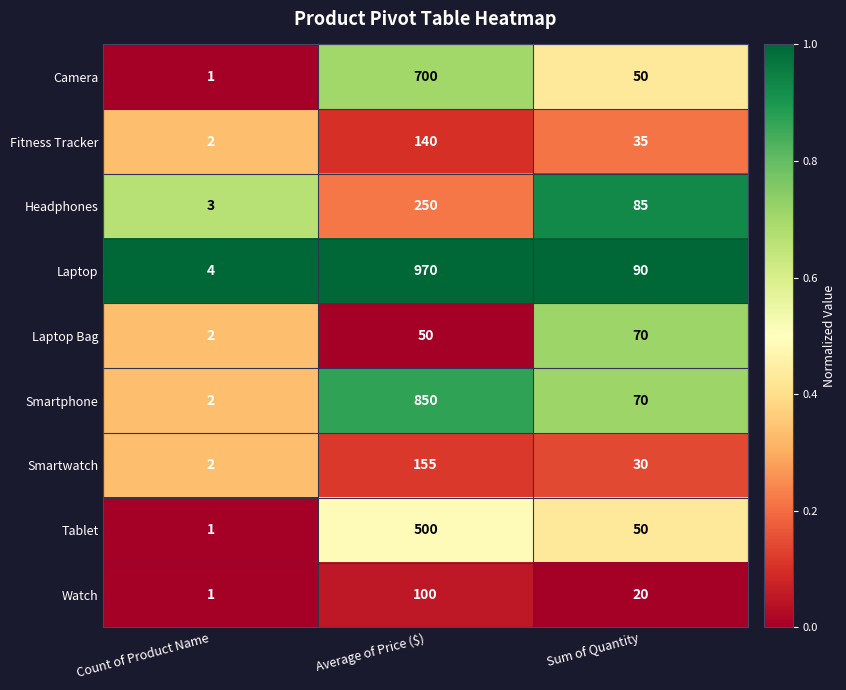

At which label is Fitness Tracker closest to 71?

Sum of Quantity